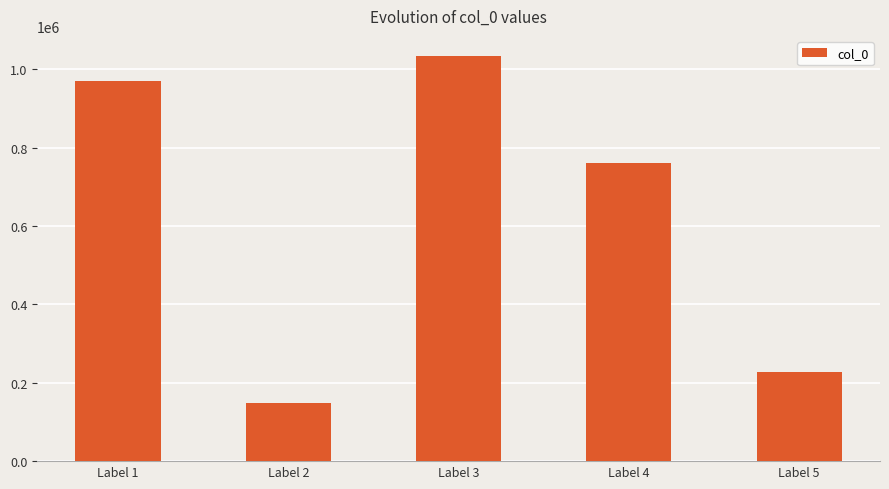

True or false: the data shows 1425558 at Label 1.

False